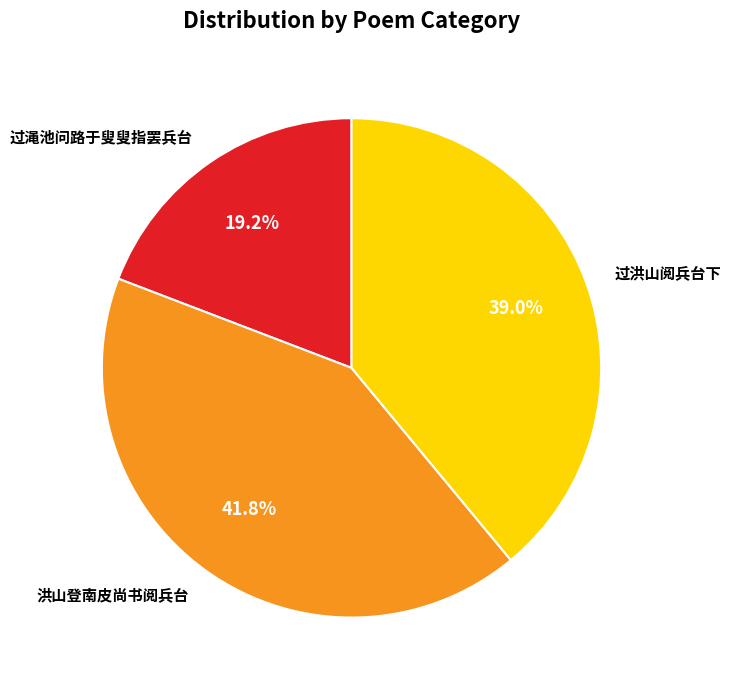

Rank the categories by value from lowest to highest.

过渑池问路于叟叟指罢兵台, 过洪山阅兵台下, 洪山登南皮尚书阅兵台